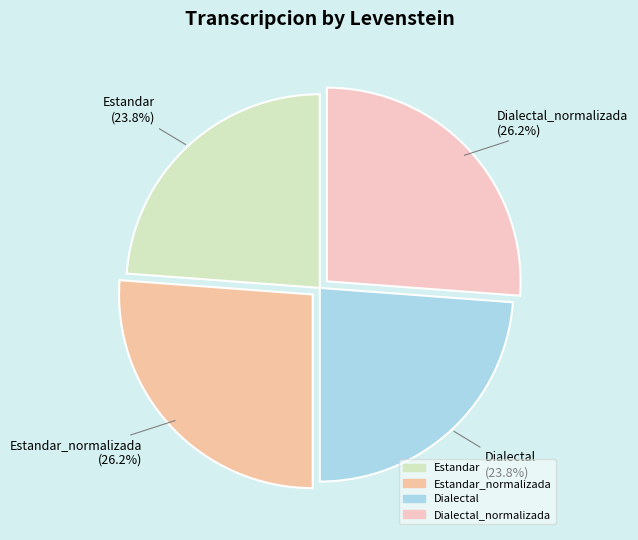

Count the number of slices in the pie.

4